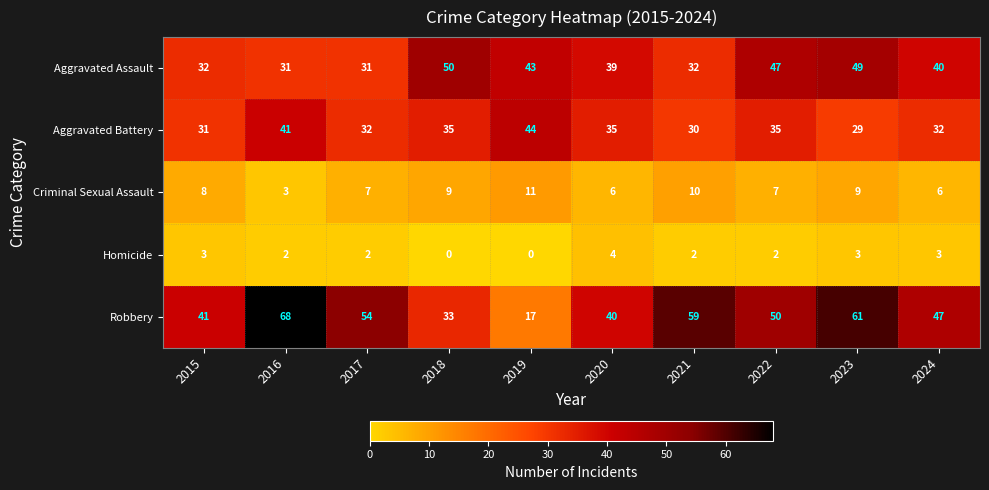

What is the maximum value shown in the chart?

68